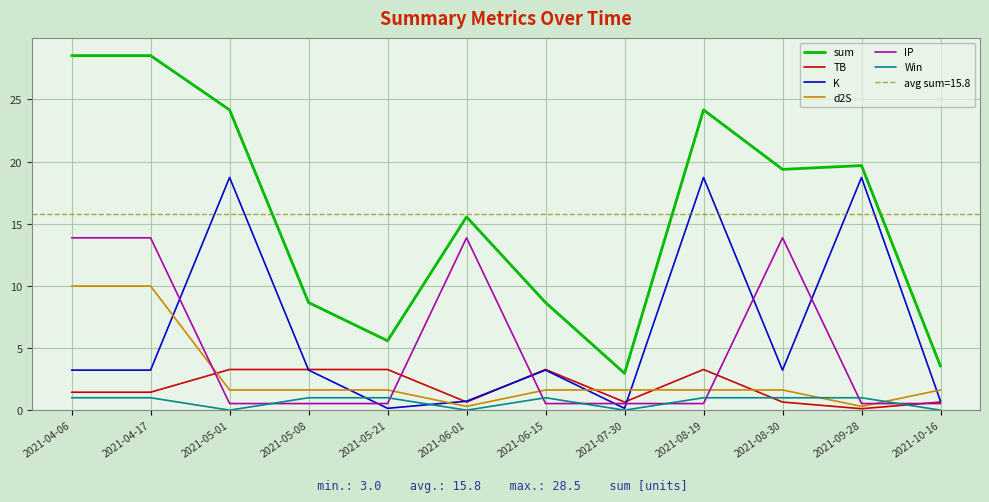

Is it true that sum equals 3.5 at 2021-10-16?

True